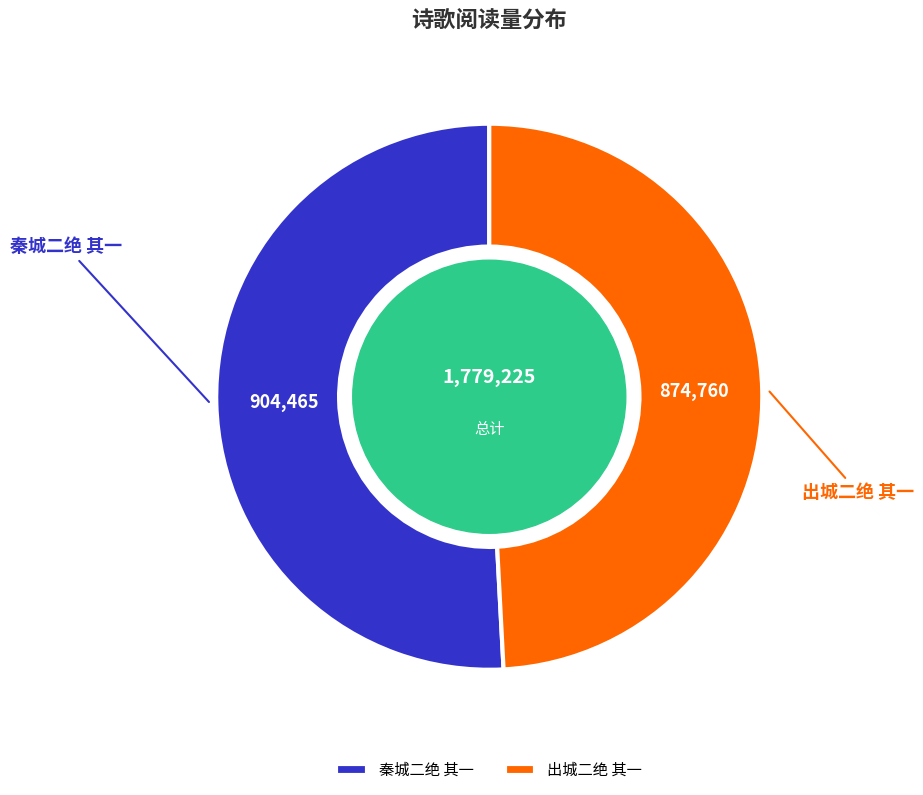

What is the smallest slice in the pie chart?

出城二绝 其一